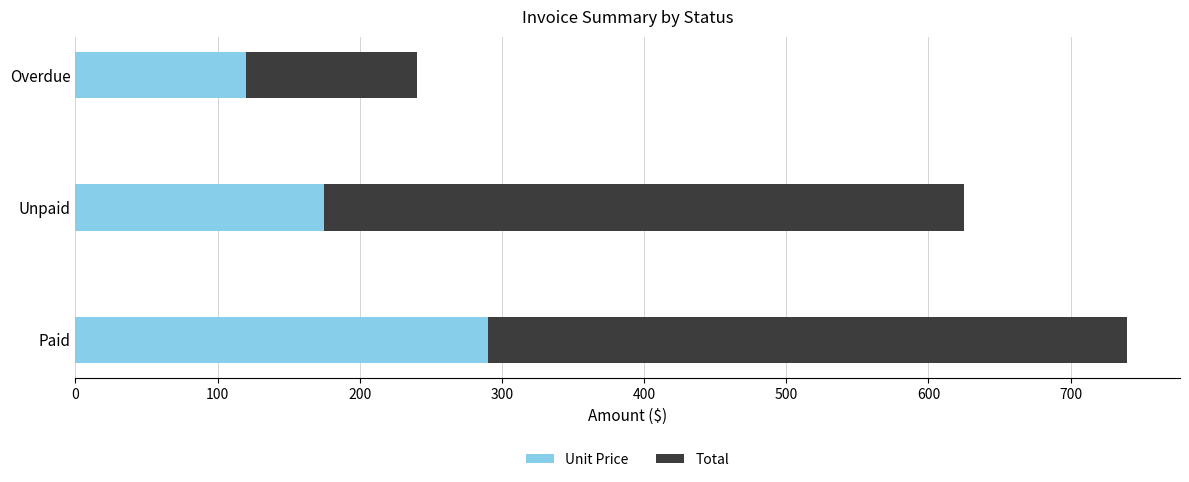

What are all the series names shown in the legend?

Unit Price, Total